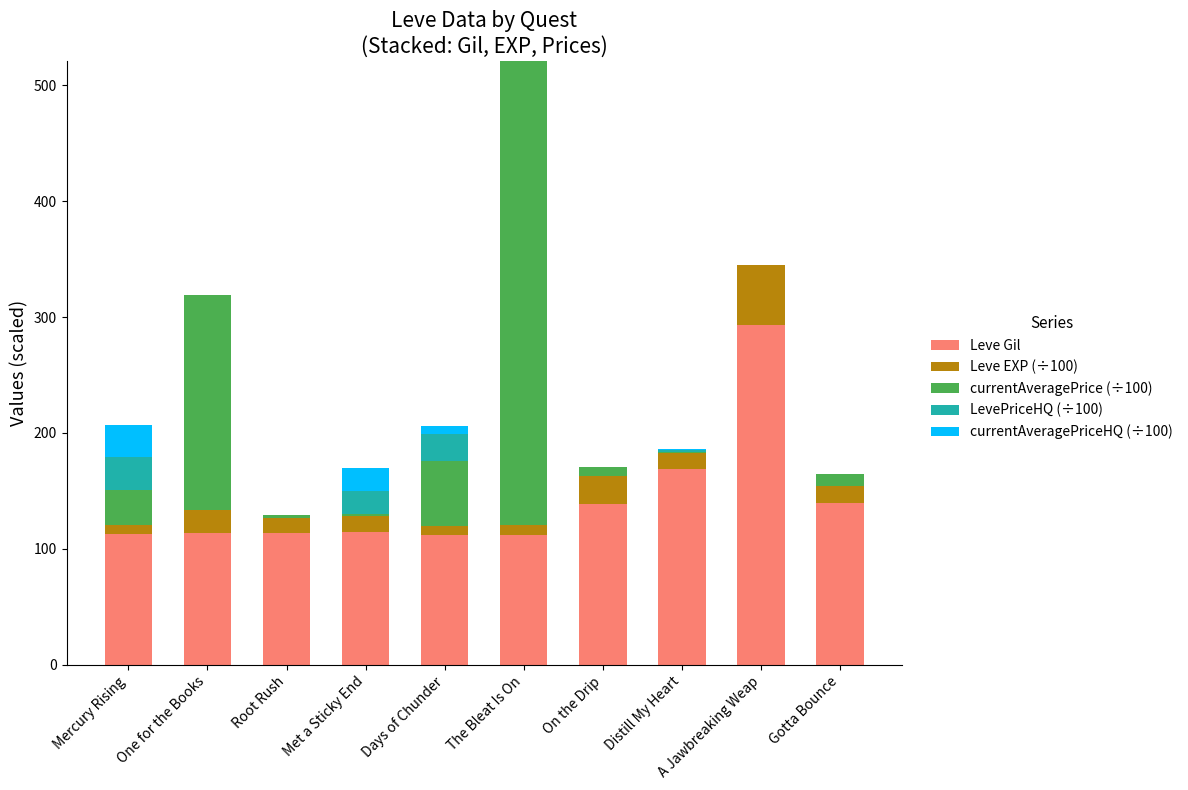

At which category is the sum across all series the highest?

The Bleat Is On